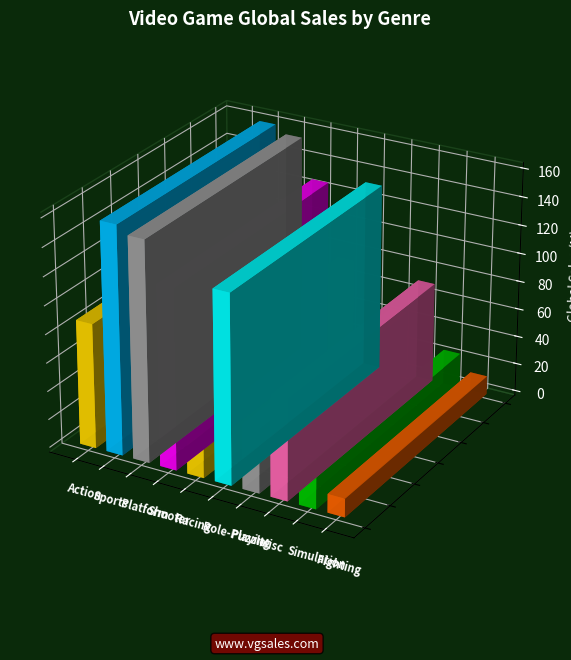

What value does the EU_Sales series have at Role-Playing?

60.5